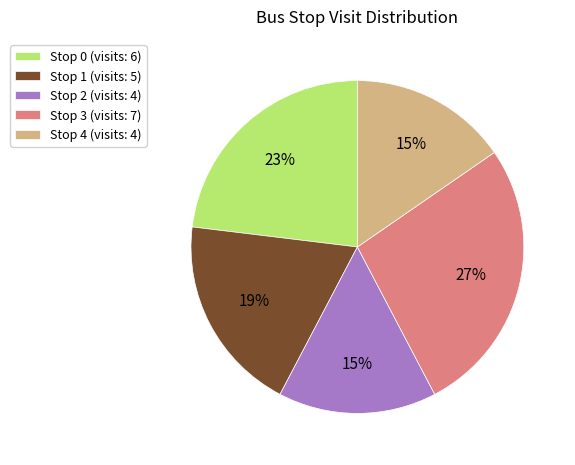

Is it true that Stop 1 is 29% of the pie?

False